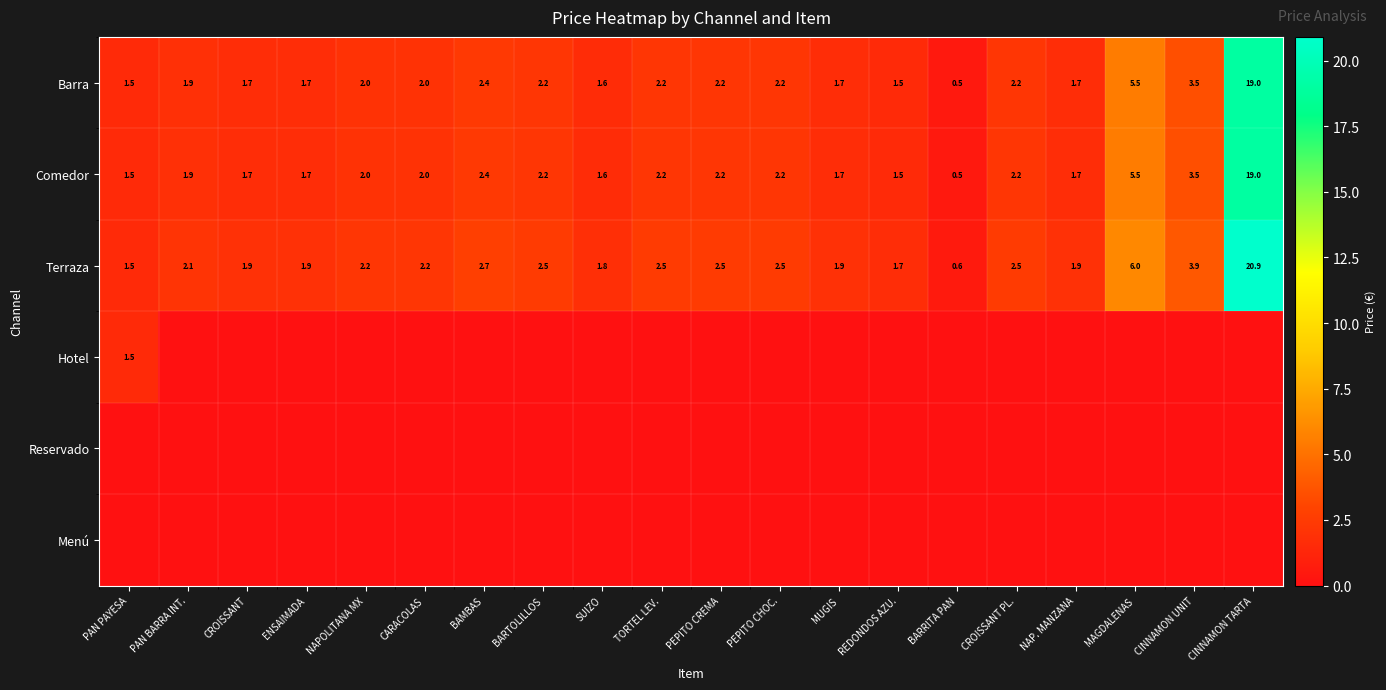

How many values in the Terraza series exceed 2?

12